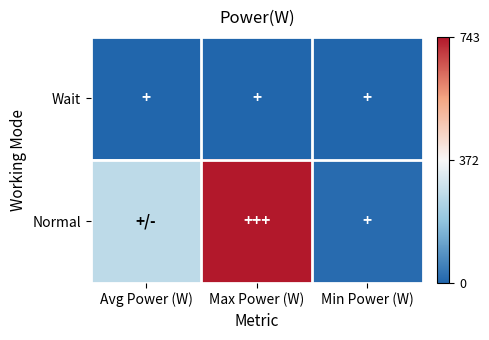

At which category is the sum across all series the highest?

Max Power (W)